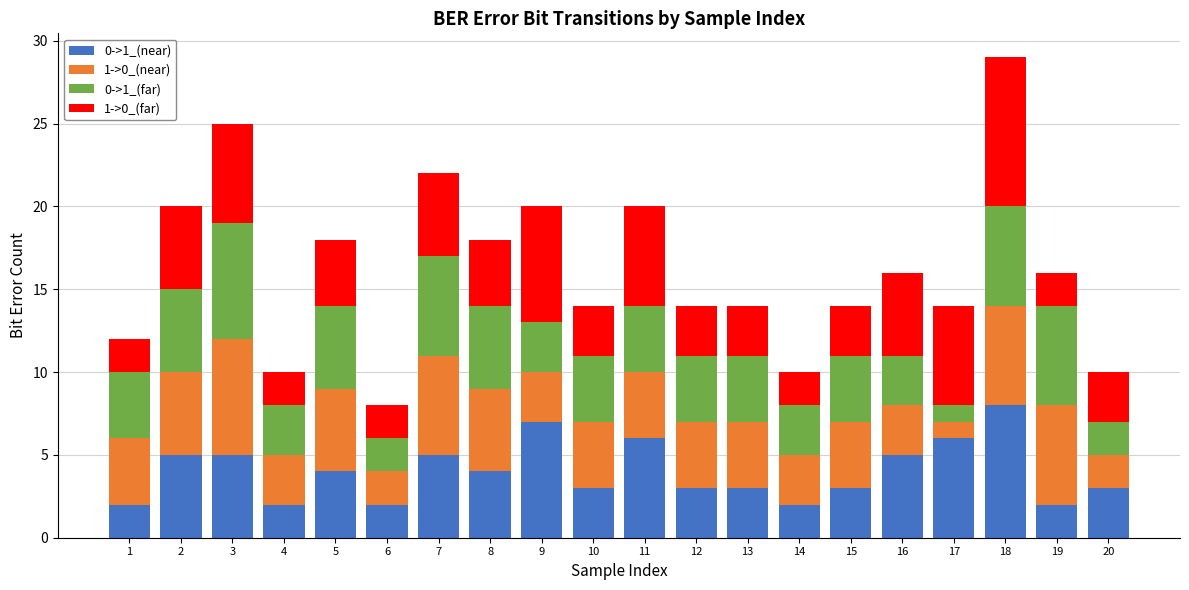

At which category is the sum across all series the highest?

18